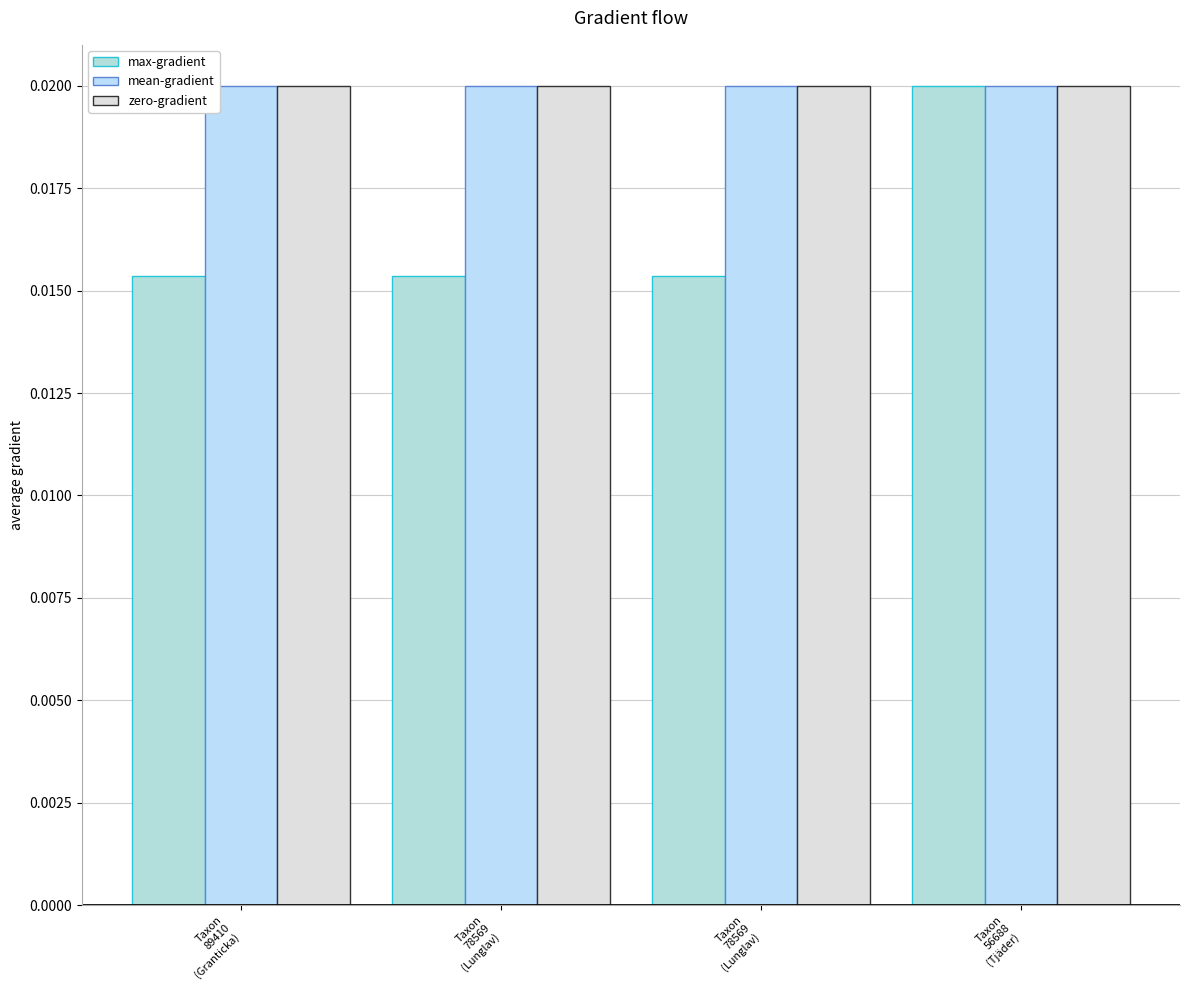

What is the label of the 3rd bar from the right?

Taxon
78569
(Lunglav)